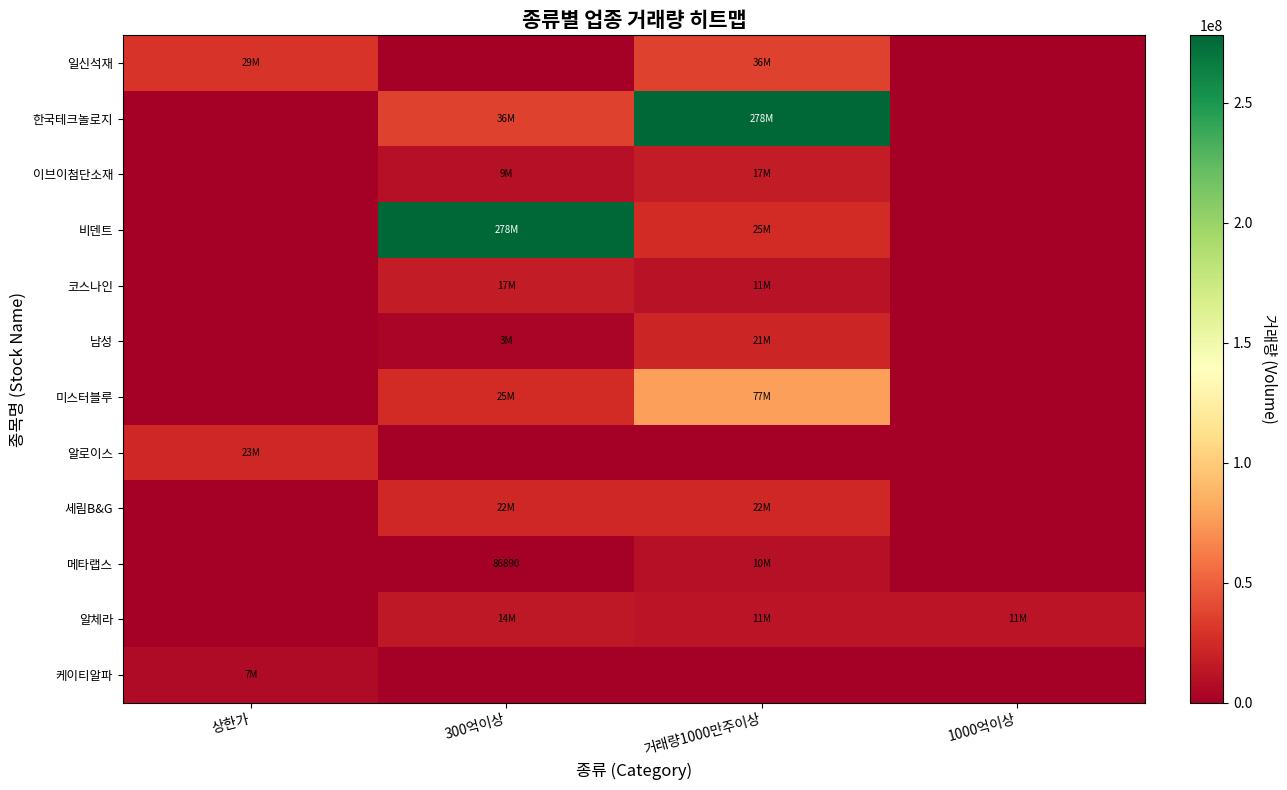

Rank the categories by 코스나인 value from highest to lowest.

300억이상, 거래량1000만주이상, 상한가, 1000억이상